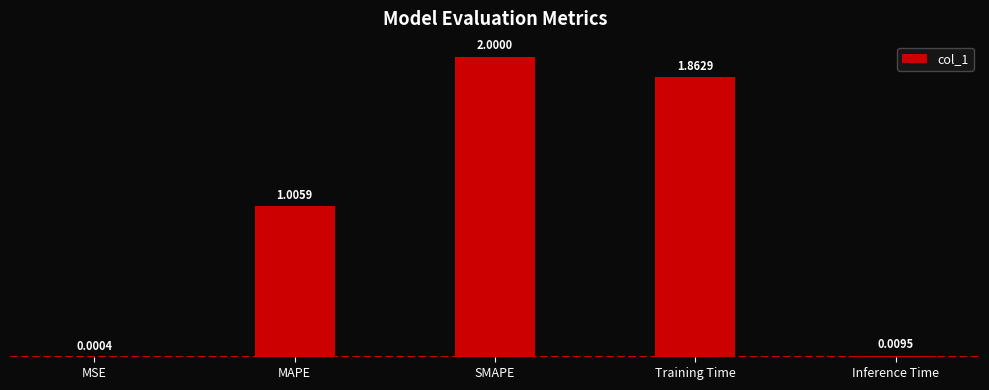

How many data points does each series have?

5